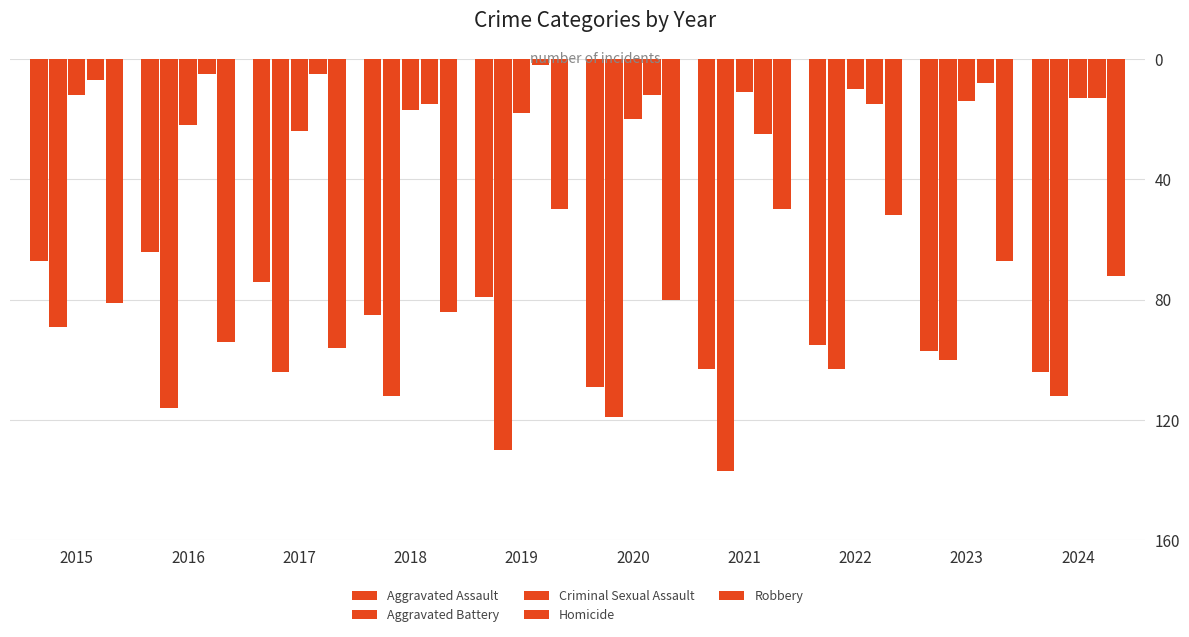

Count the number of data series in this chart.

5